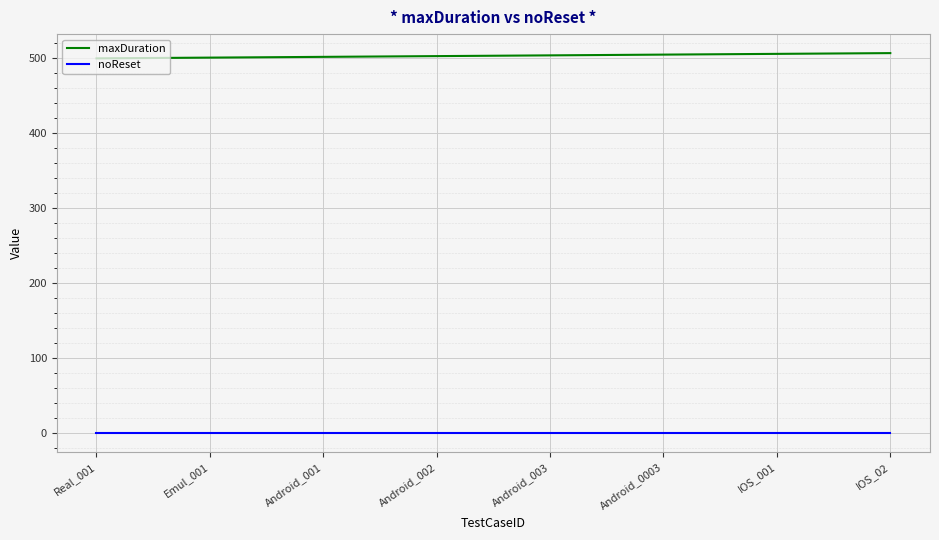

The maxDuration series shows 503 at Android_002. True or false?

True